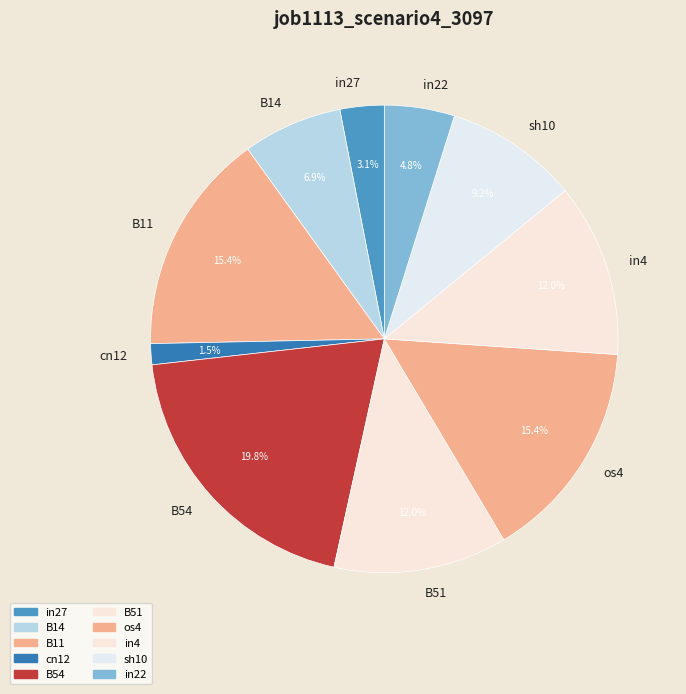

To the nearest percent, what is the average slice percentage?

10%